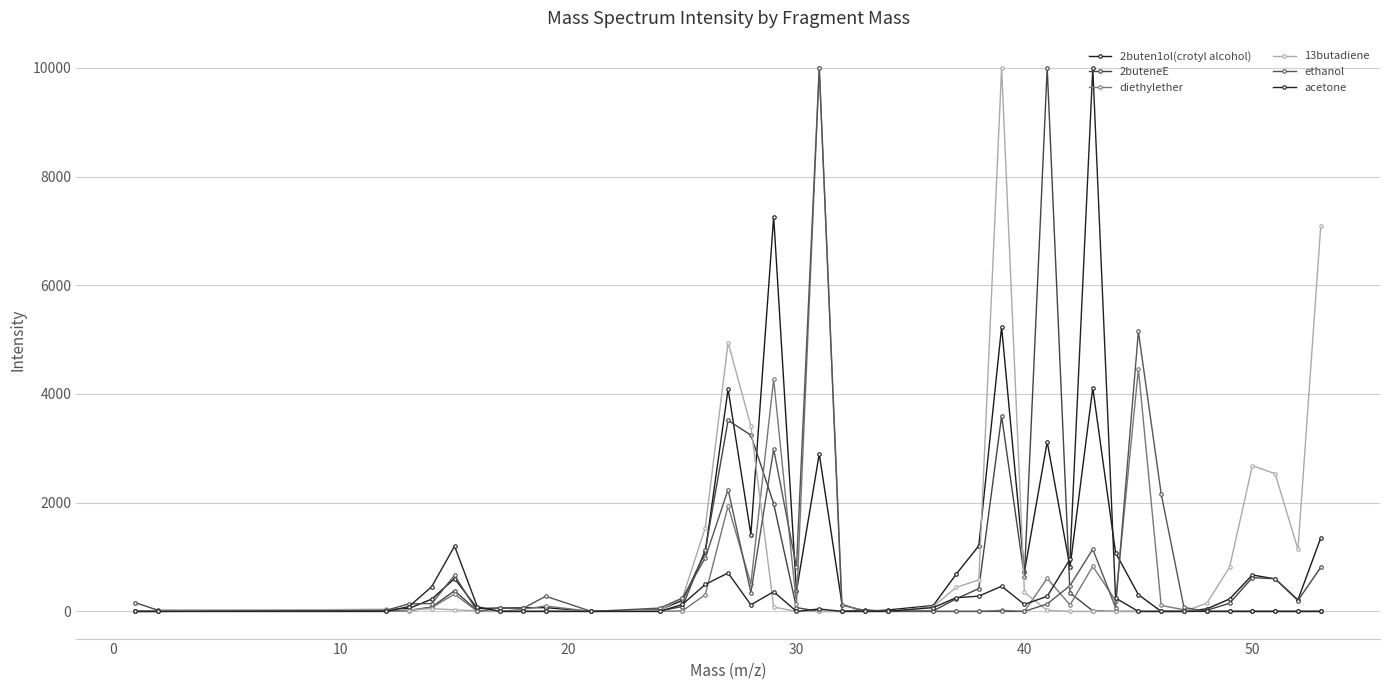

What is the value of the ethanol point at the 31st from the left?

71